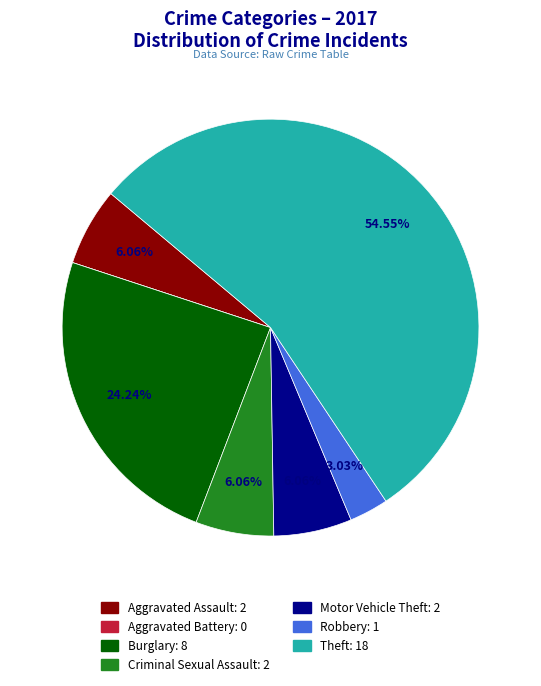

What percentage is the Criminal Sexual Assault slice, to the nearest percent?

6%